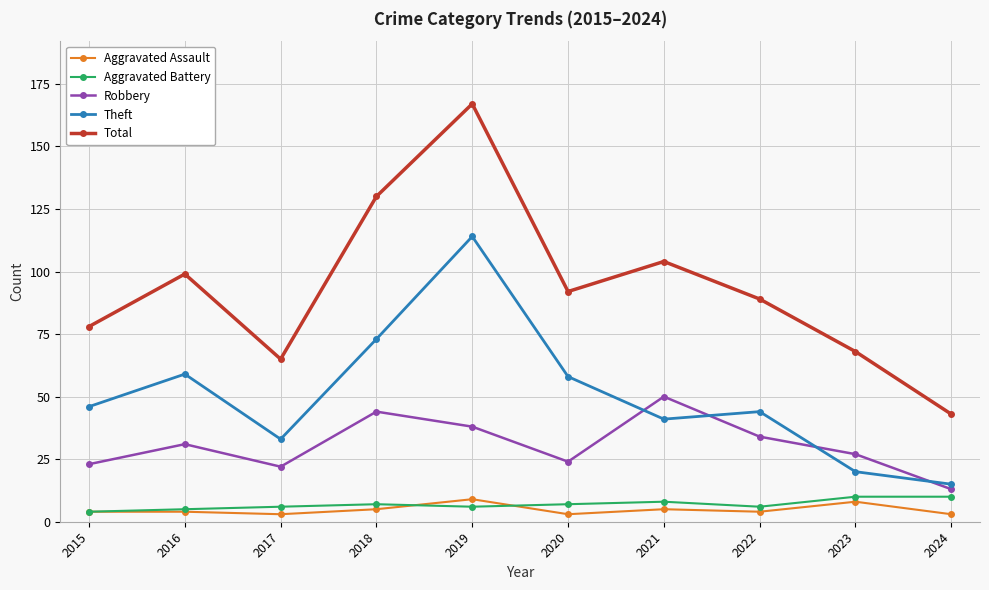

At which label is Total closest to 105?

2021